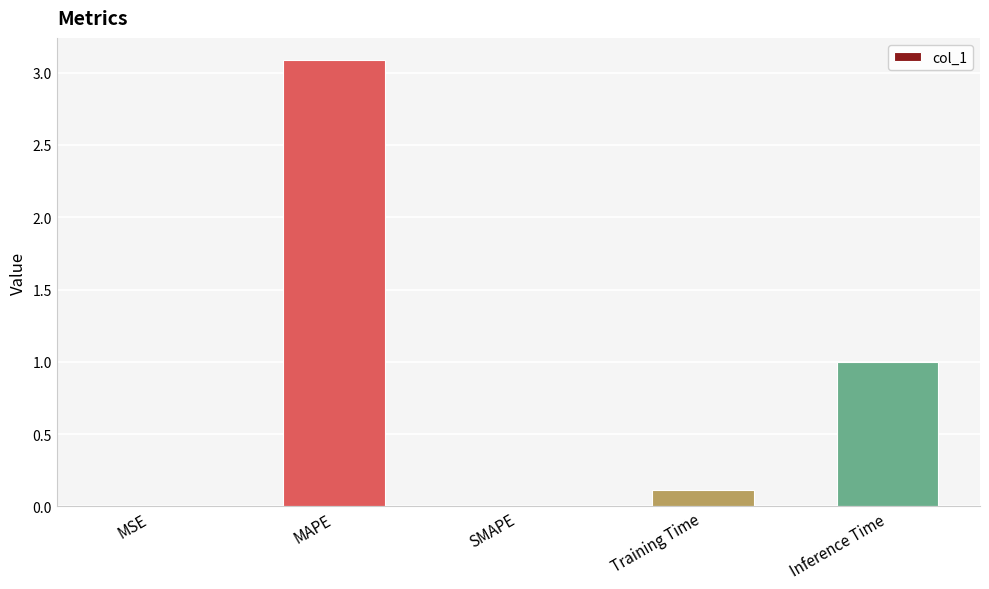

What is the sum of all values?

4.2